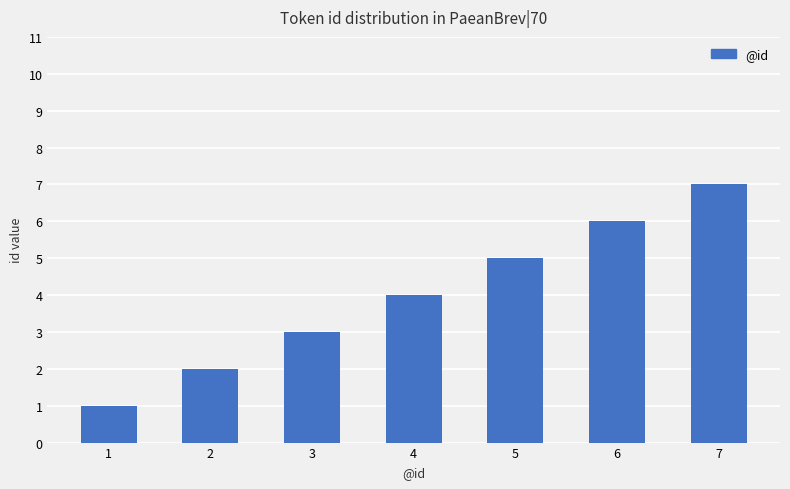

Is it true that the value at 1 is 1?

True